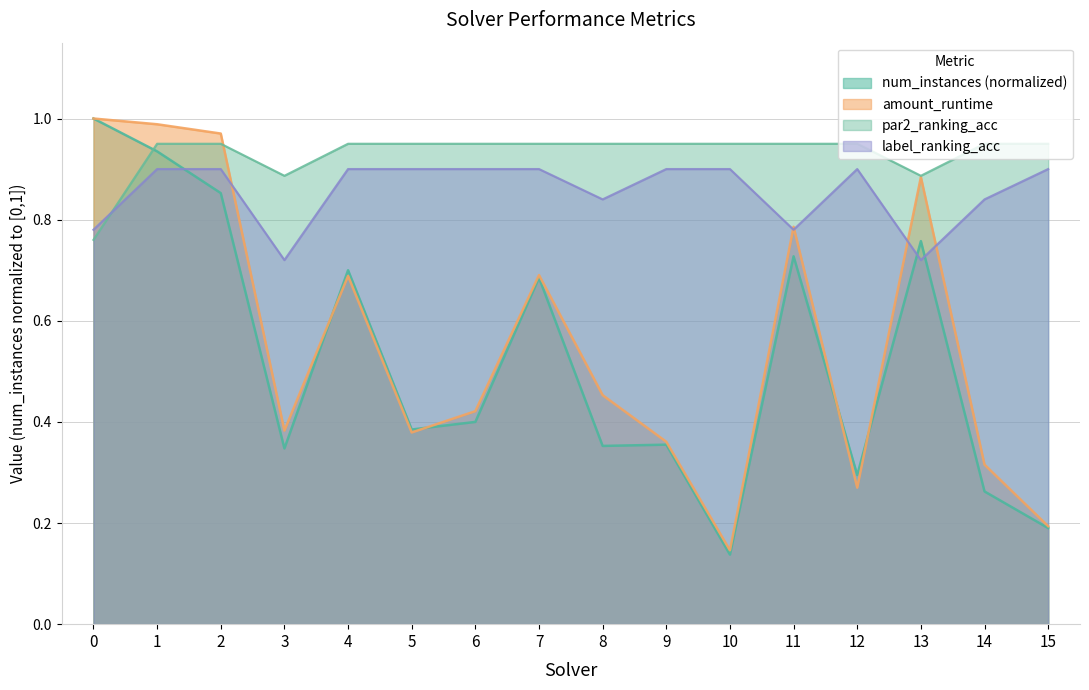

Which has a higher value, 15 or 5?

5